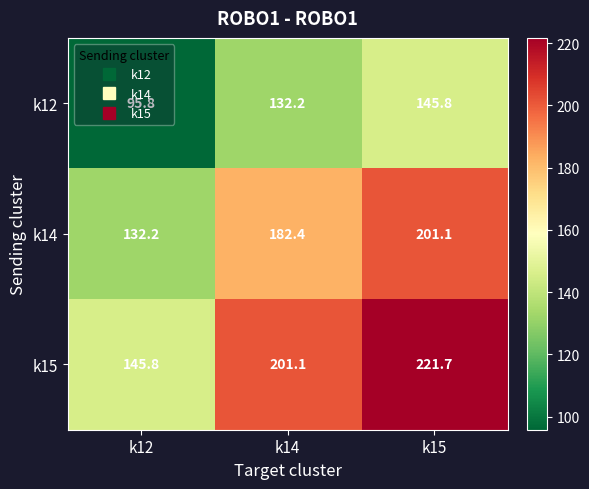

Which category has the highest value in the k12 series?

k15